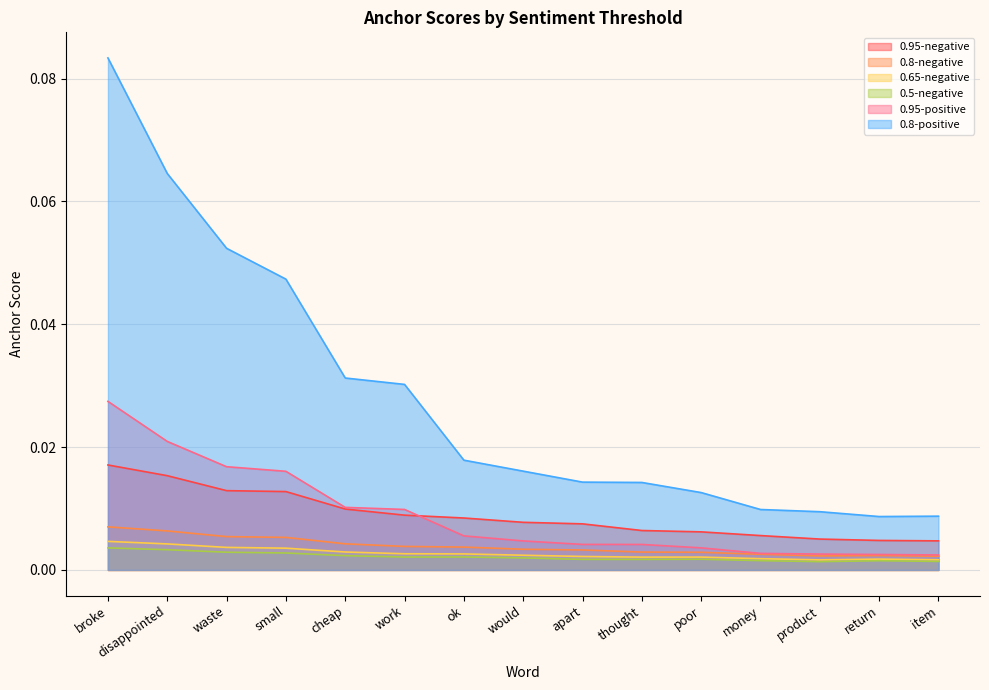

True or false: 0.5-negative and 0.65-negative cross at least once.

False